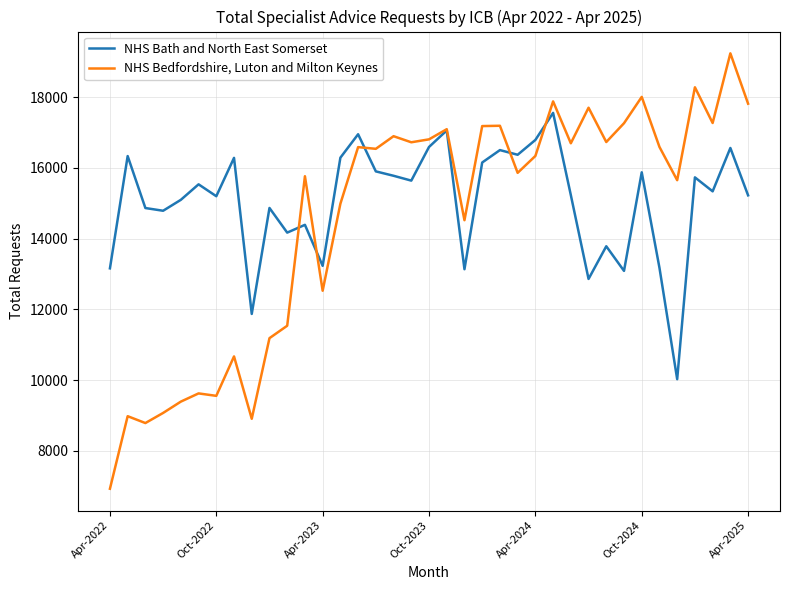

What is the minimum value shown in the chart?

6931